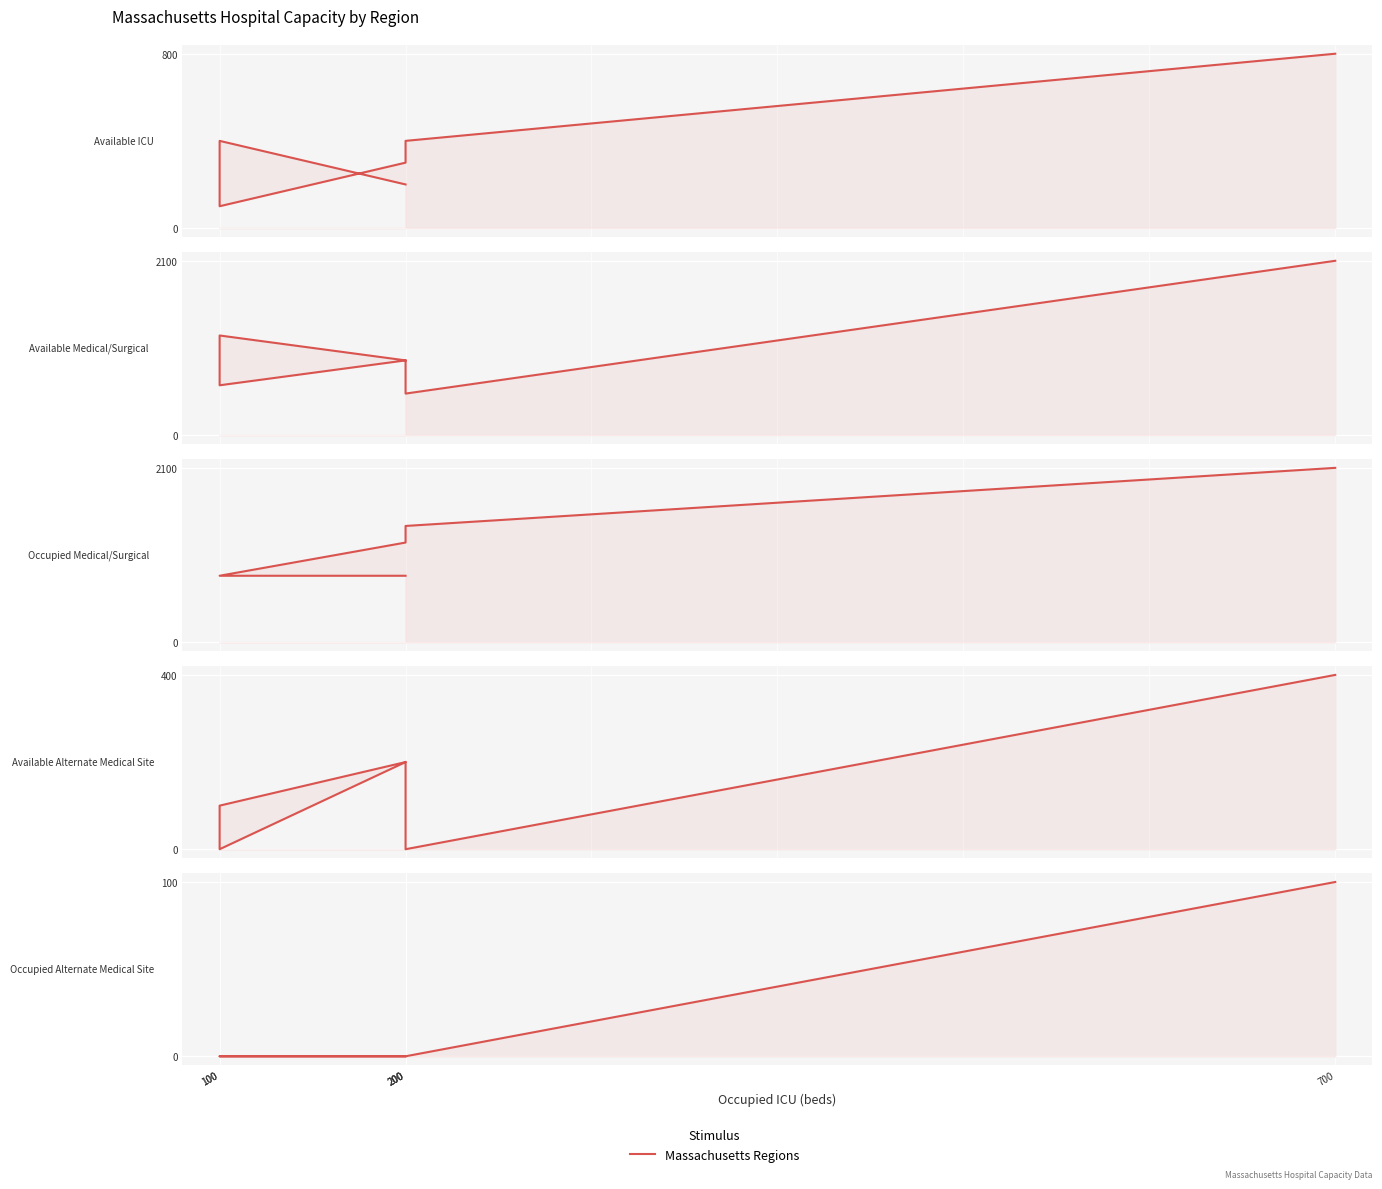

True or false: Occupied Alternate Medical Site has more than 0 points higher than both neighbors.

False